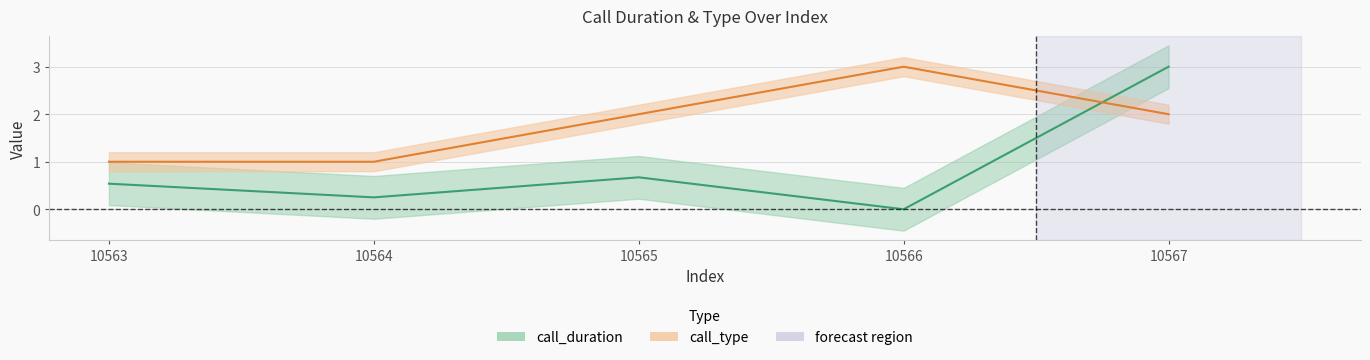

How many data points in call_duration are above 0?

4